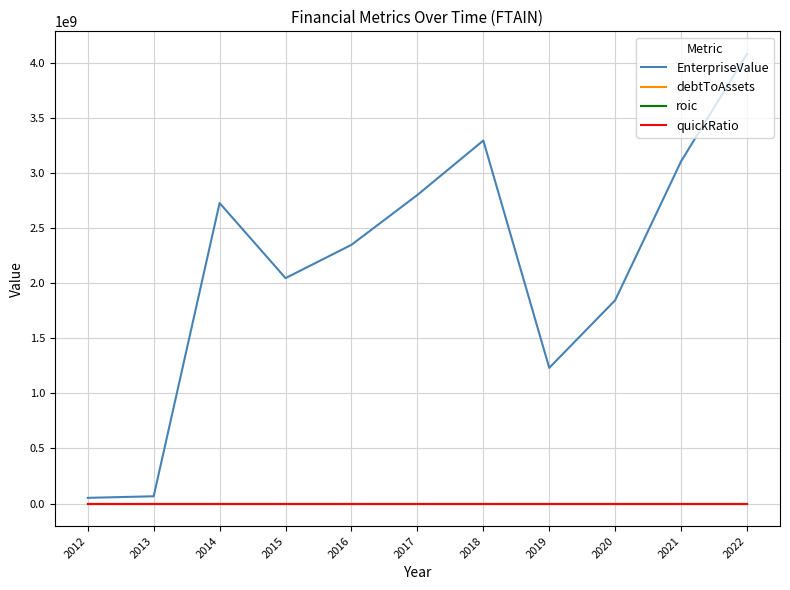

At how many categories does at least one series exceed 1561229301?

8